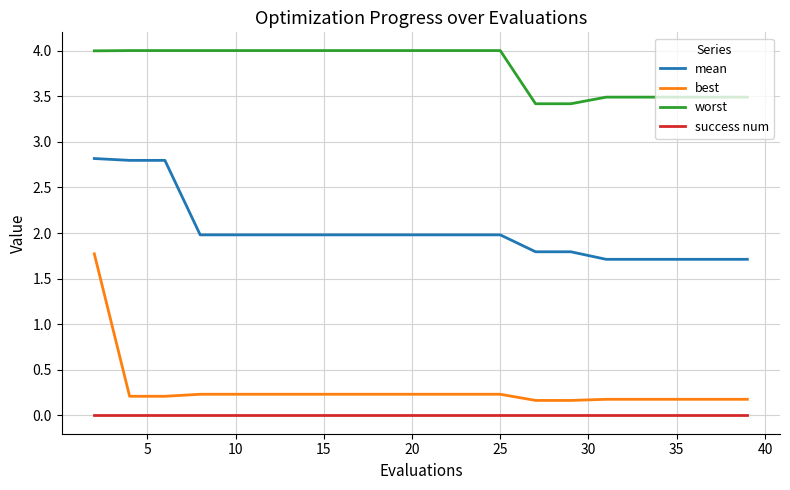

Which series has the widest spread of values?

best